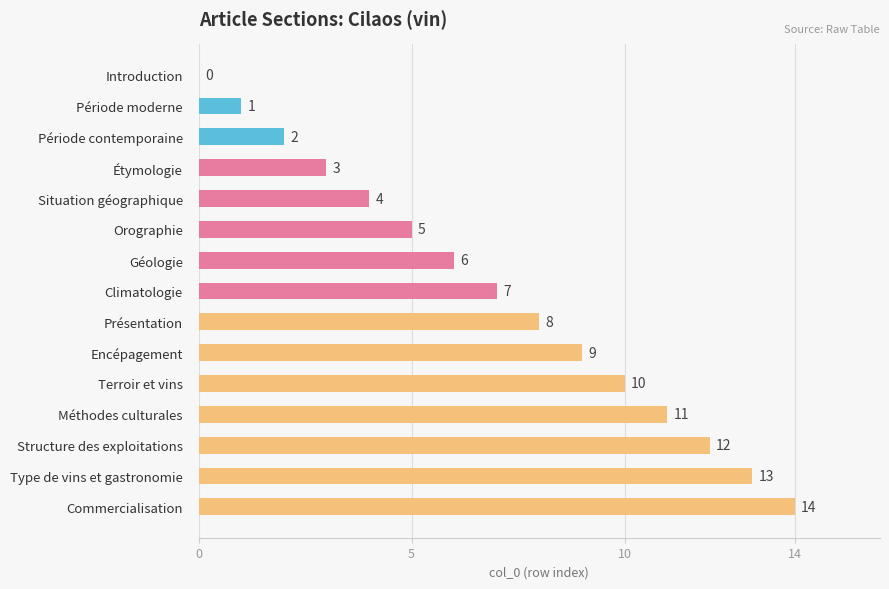

Is it true that the value at Commercialisation is 18?

False